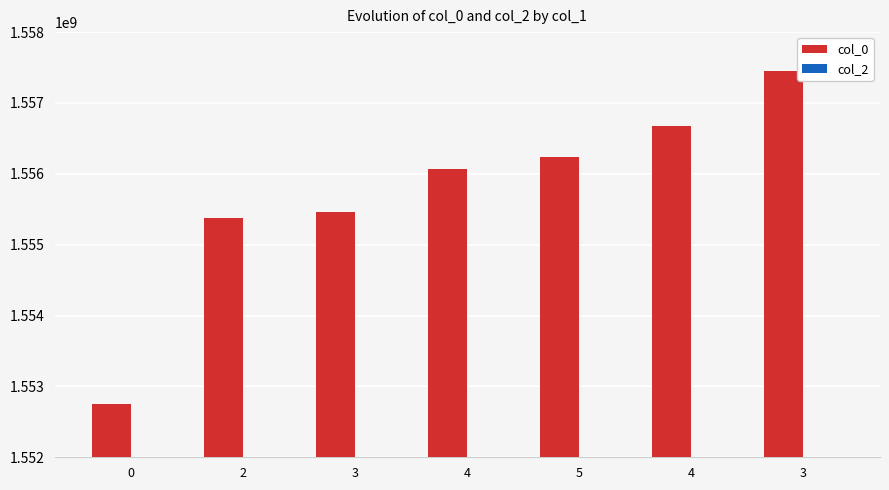

Count the number of data series in this chart.

1